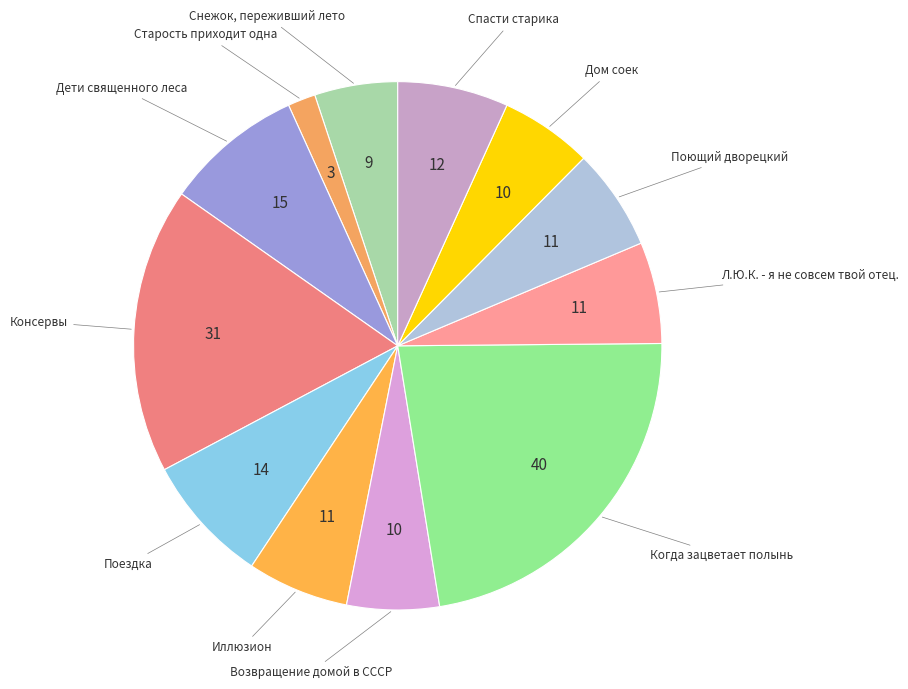

Count the number of slices in the pie.

12